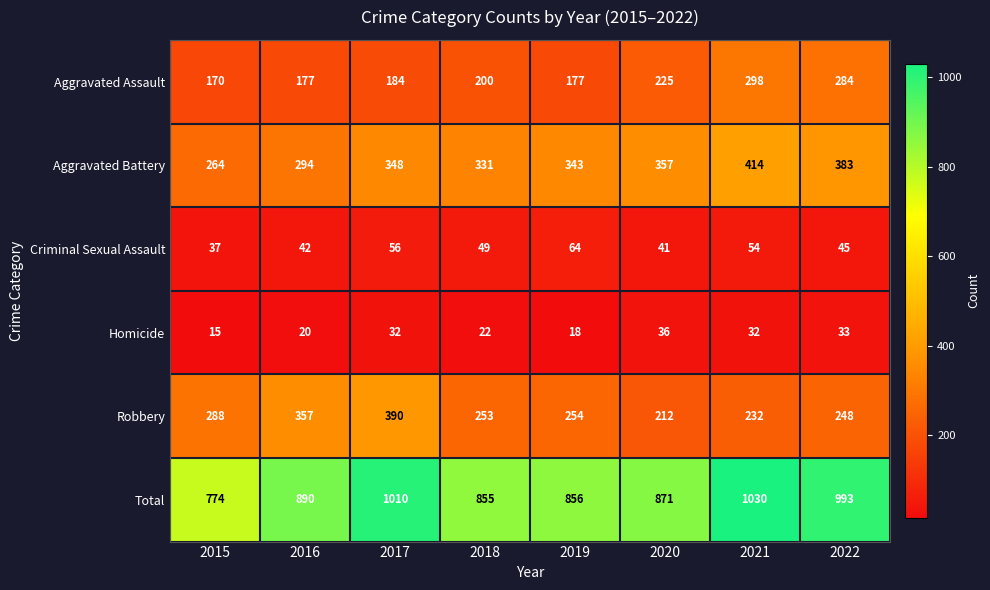

At which category is the sum across all series the highest?

2021